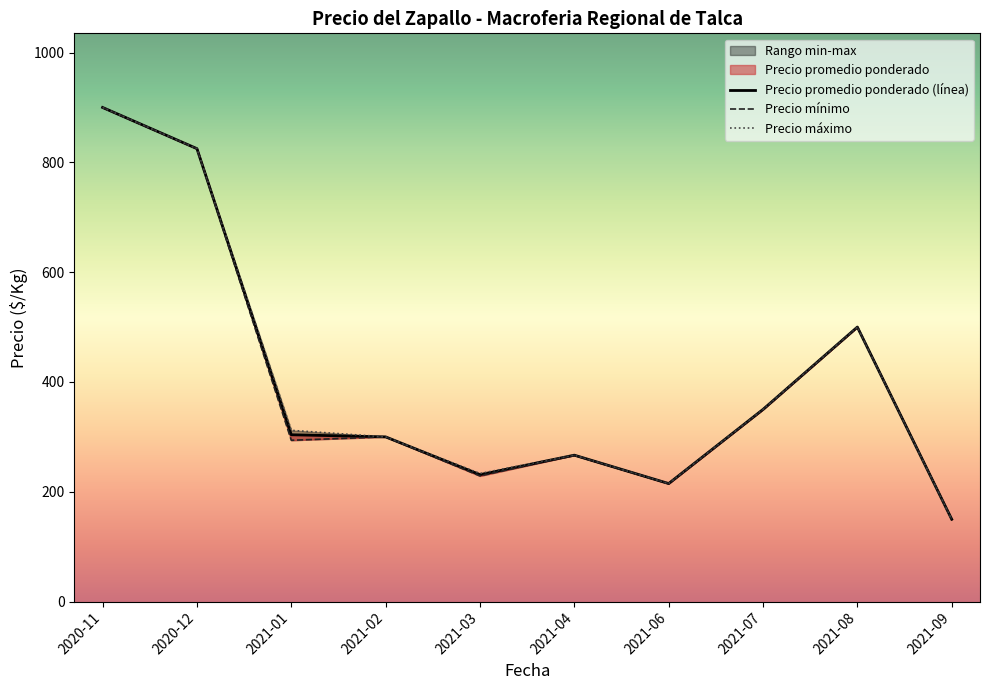

True or false: Precio promedio ponderado (línea) and Precio mínimo cross at least once.

False